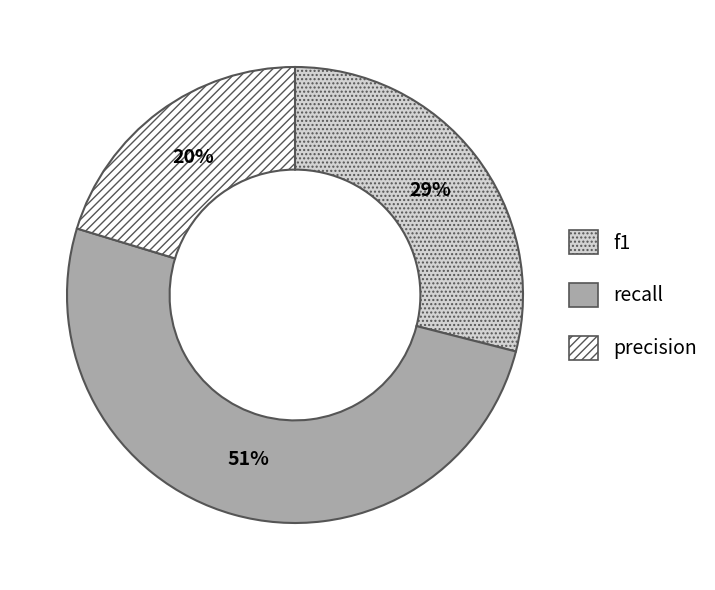

To the nearest percent, what is the combined percentage of recall and precision?

71%